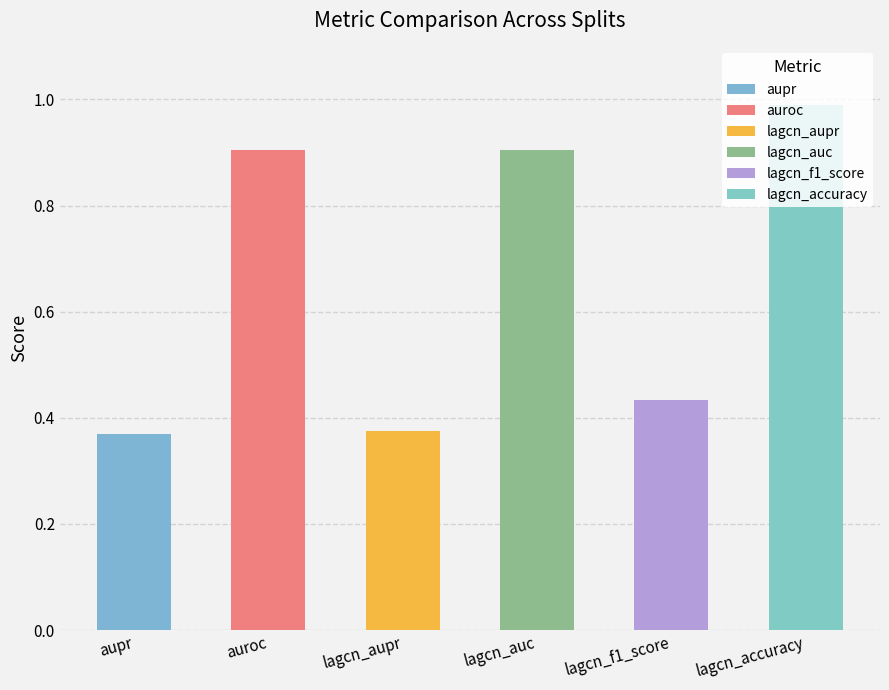

What is the total value across all series at split_id_3?

4.0